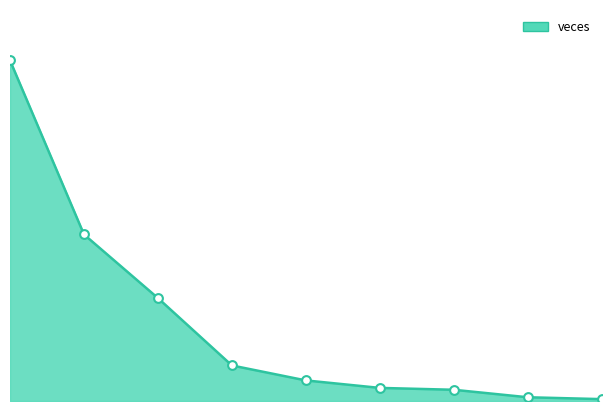

What is the change in value from 3 to 4?

-8